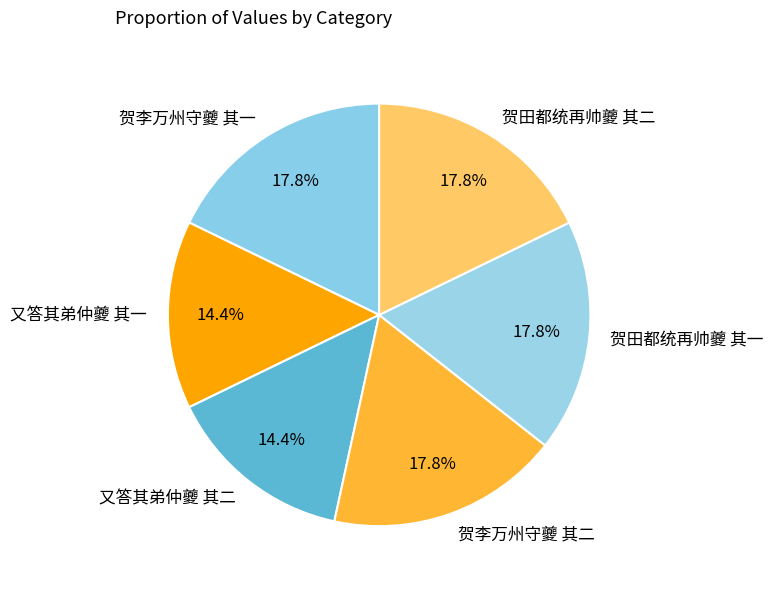

To the nearest percent, what percentage of the pie is 贺李万州守夔 其二?

18%